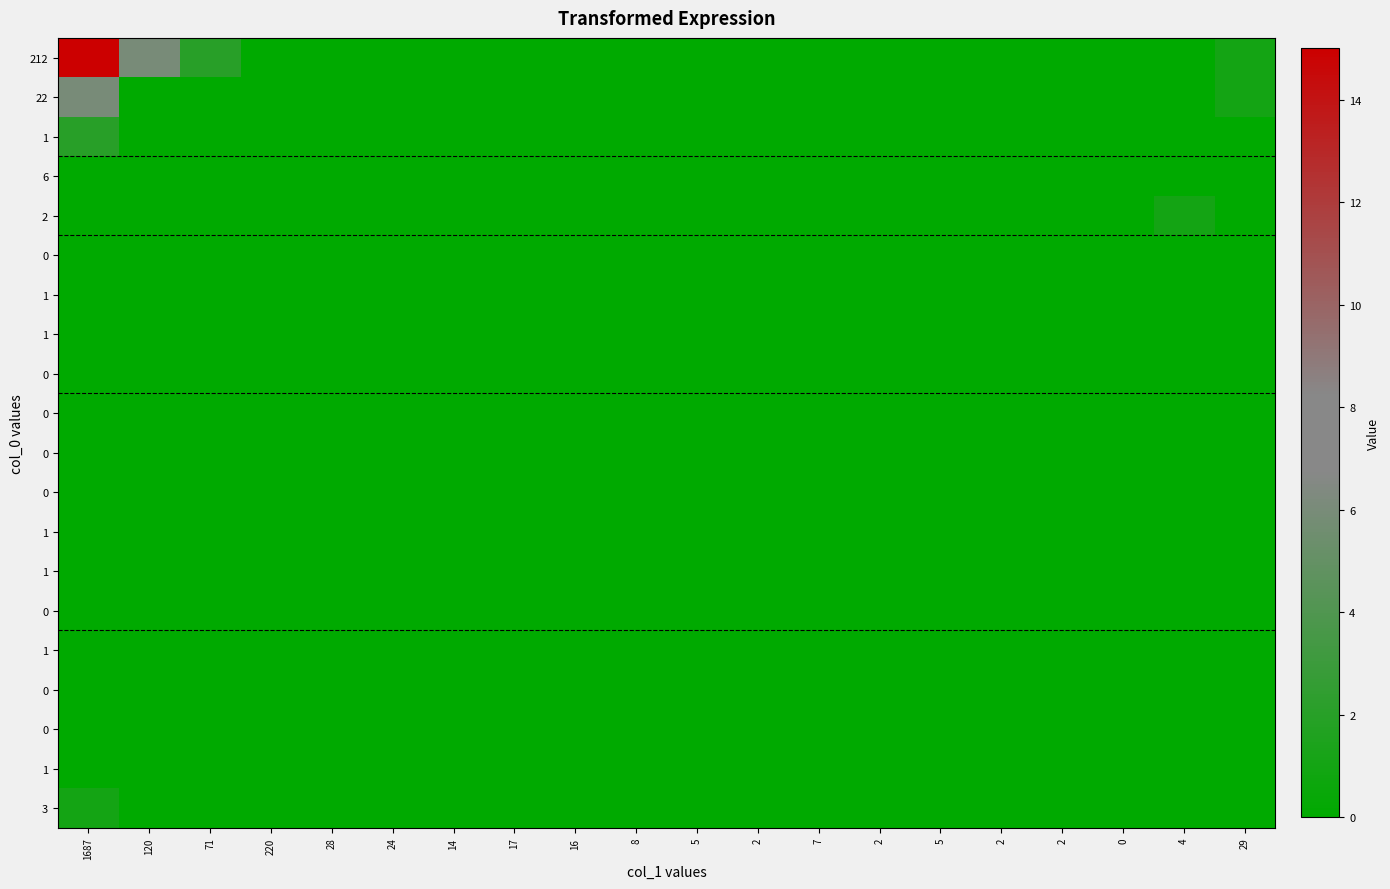

At how many categories does at least one series exceed 13?

1